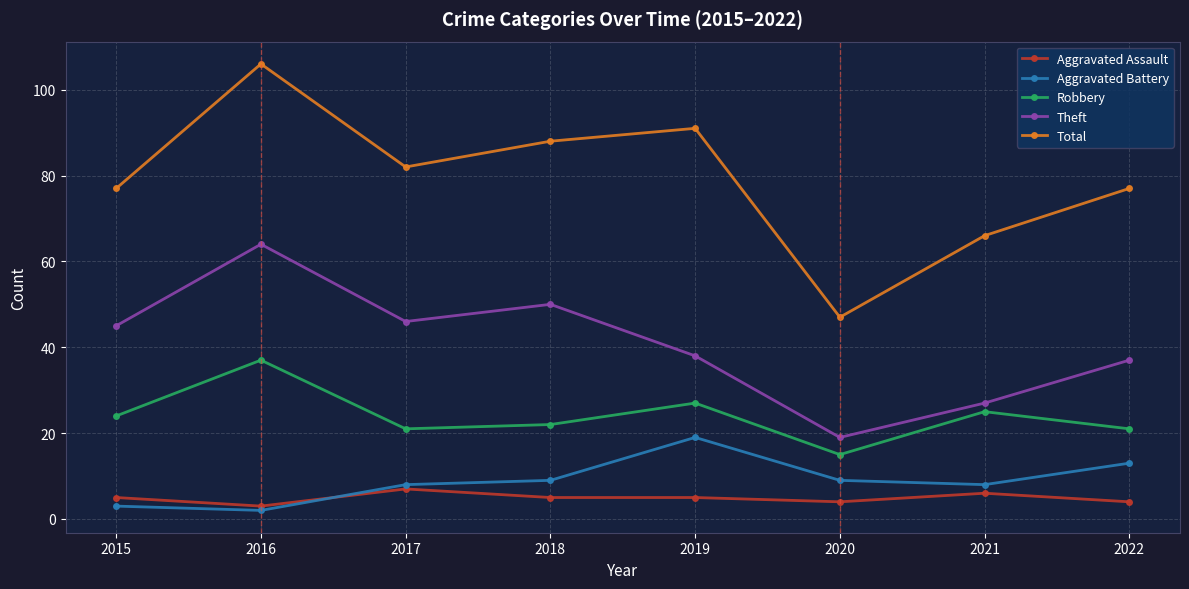

Is the value of Aggravated Assault at 2021 greater than the value of Theft at 2017?

No